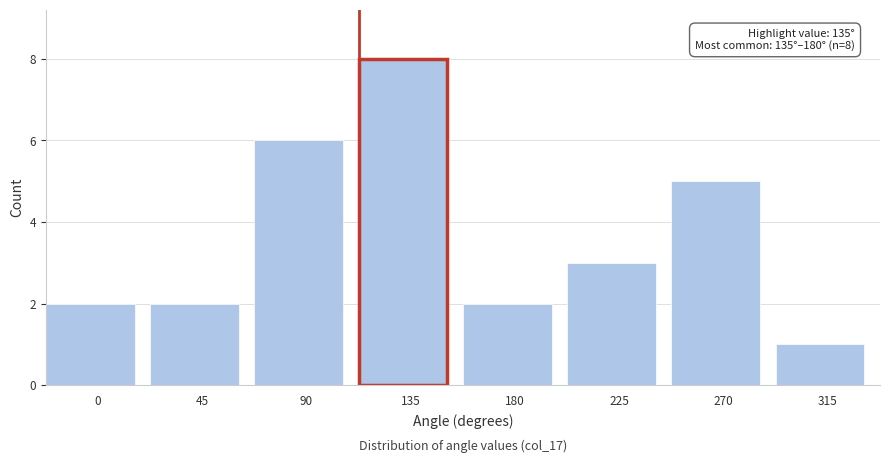

Reading left to right, list all the values displayed in this chart.

2	2	6	8	2	3	5	1